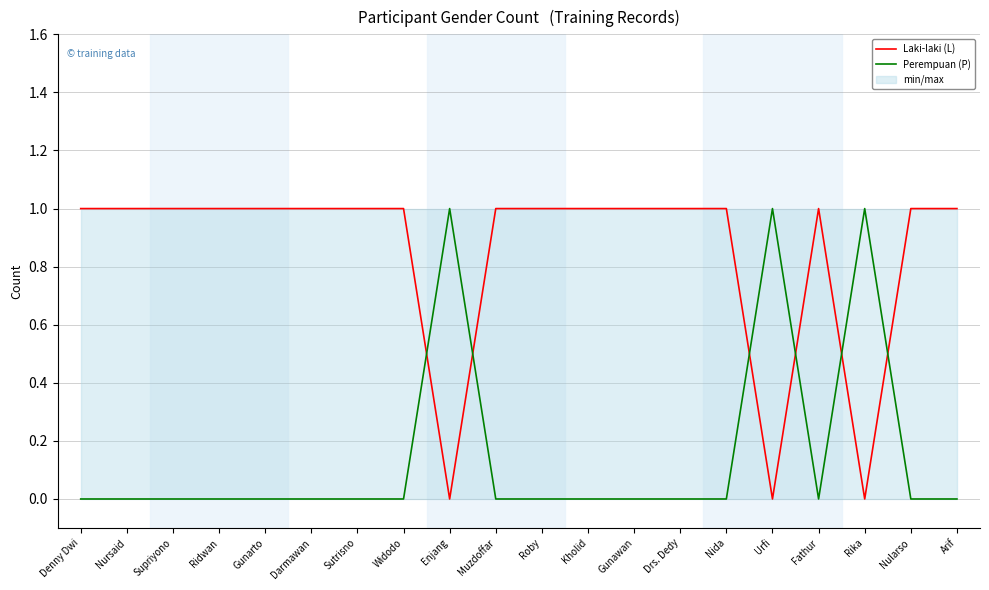

How many positive values does the Perempuan (P) series have?

3